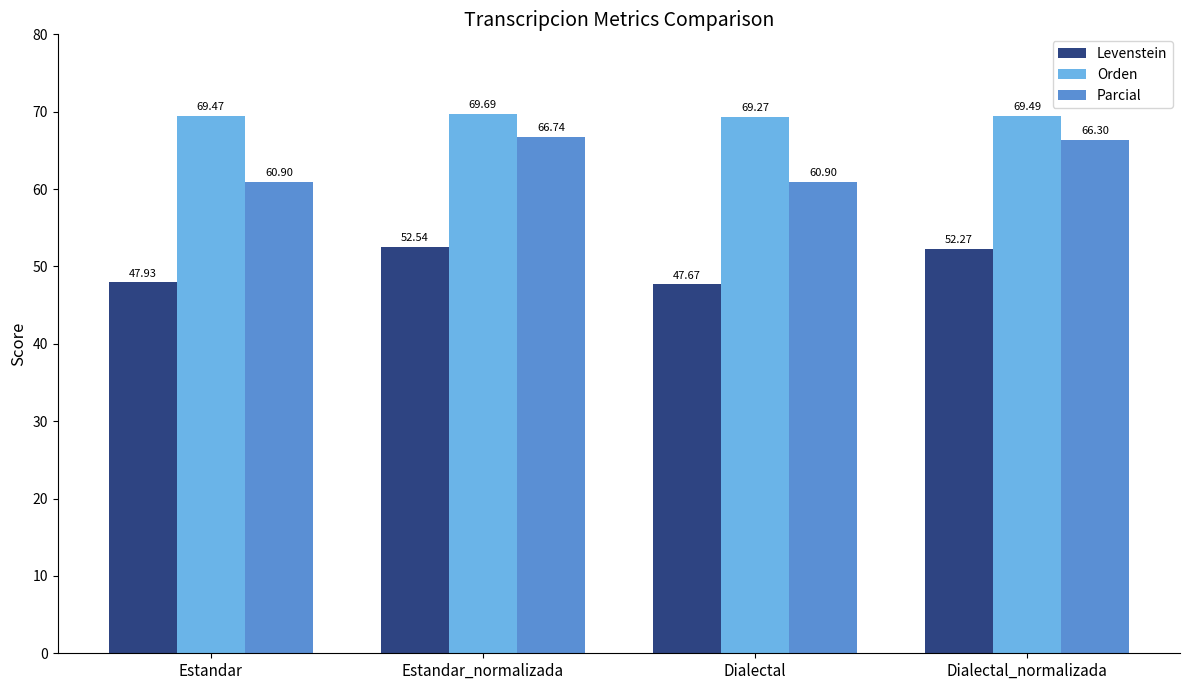

What position from the right is Dialectal_normalizada?

1